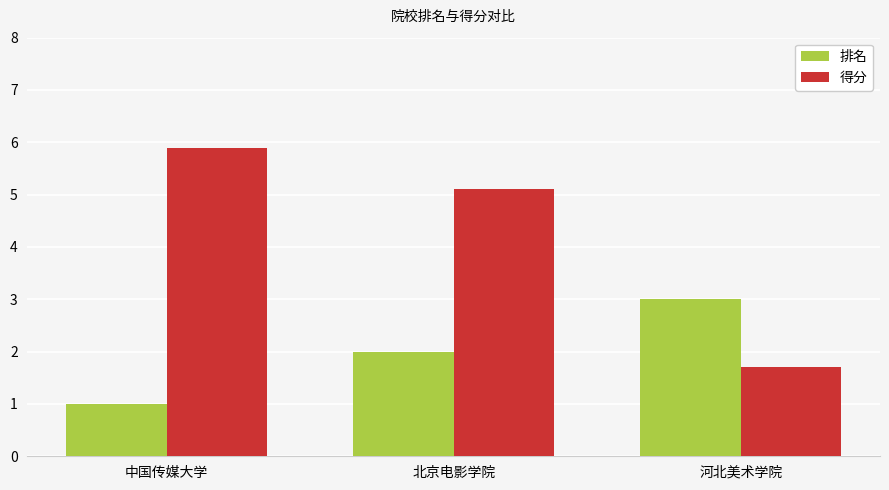

Where does the 得分 series first go above 5?

中国传媒大学